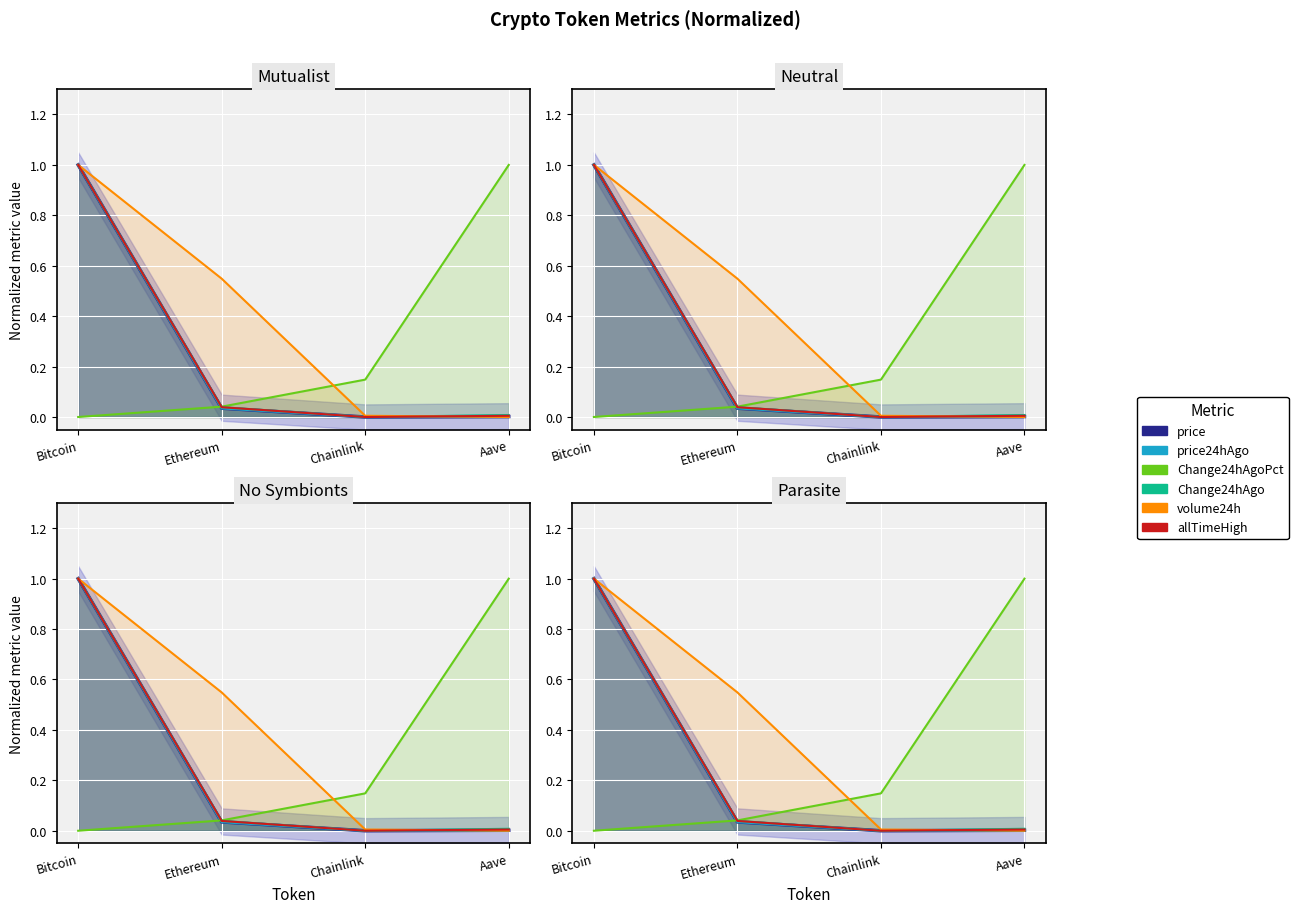

The value of Change24hAgoPct at Chainlink is 0.1. True or false?

True